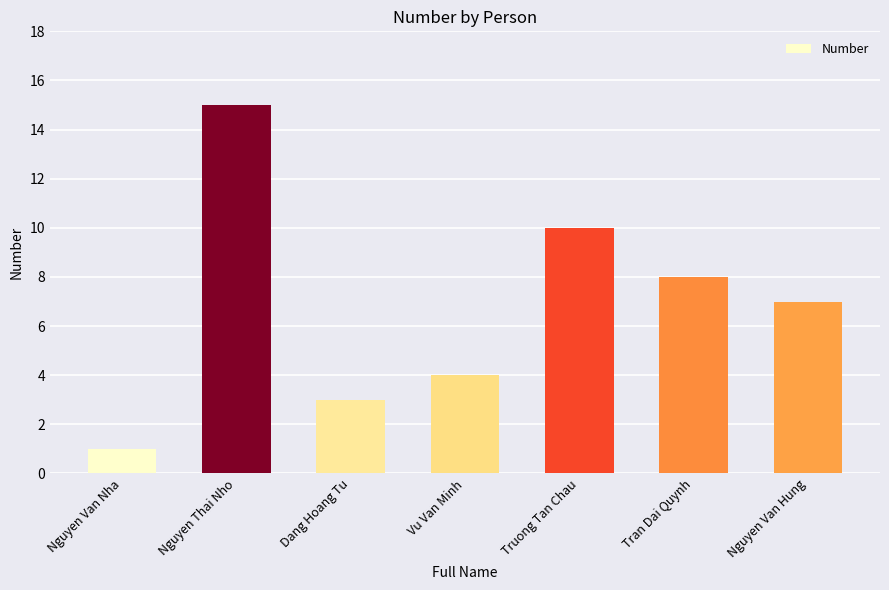

How many data points are less than 7?

3